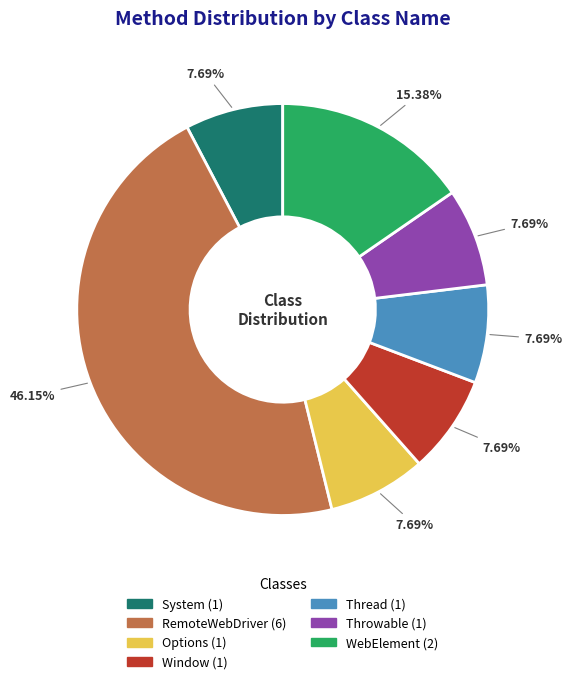

How many slices are in this pie chart?

7